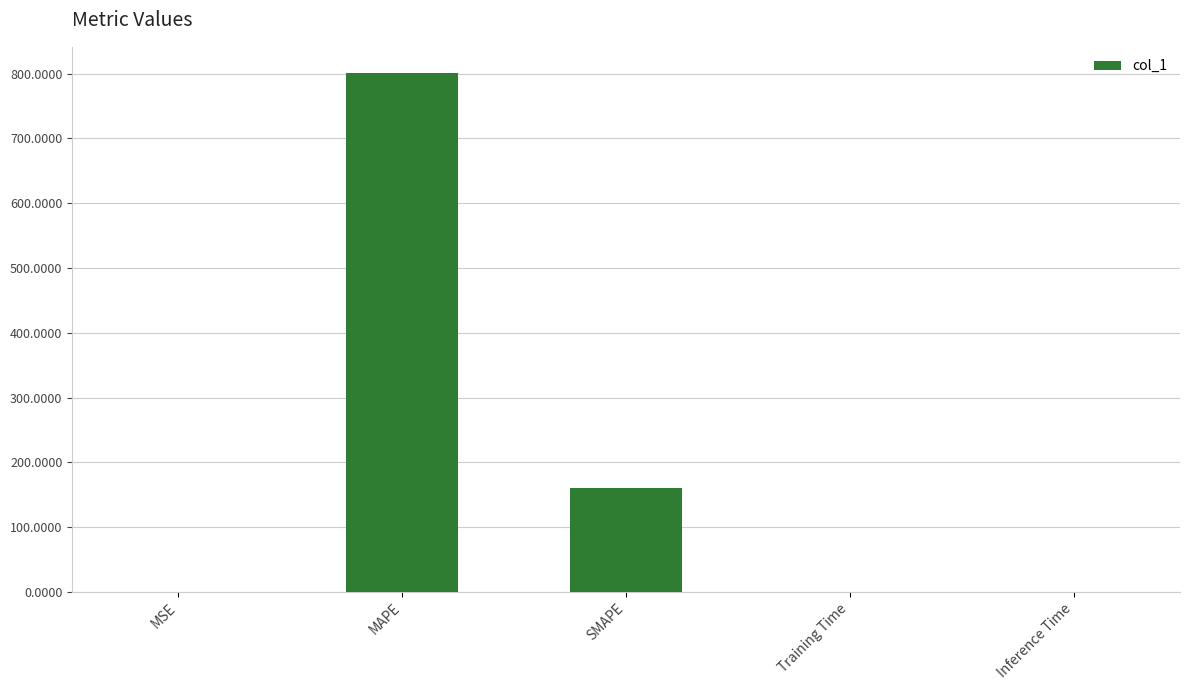

Which category has the highest value across all series?

MAPE